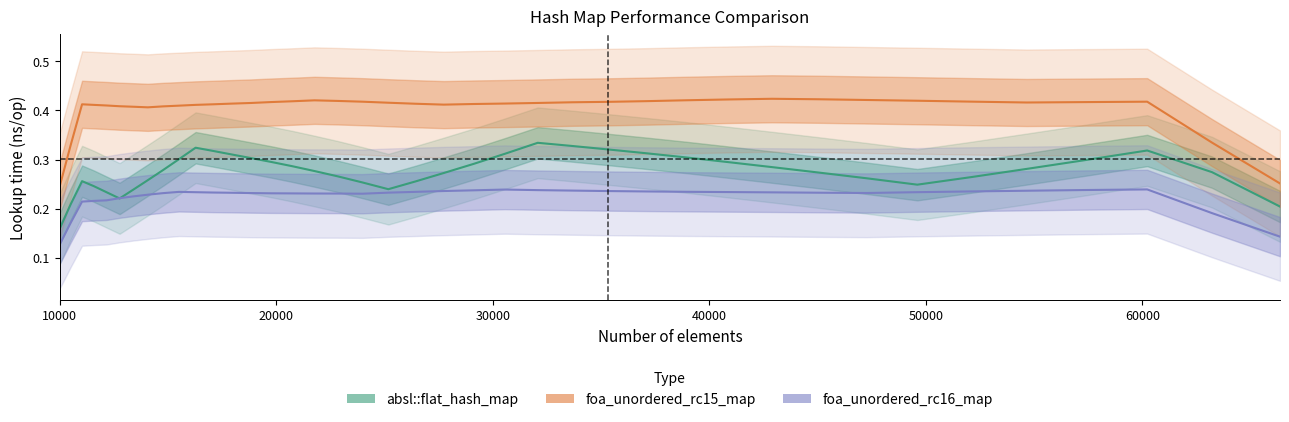

True or false: absl::flat_hash_map and foa_unordered_rc15_map cross at least once.

False